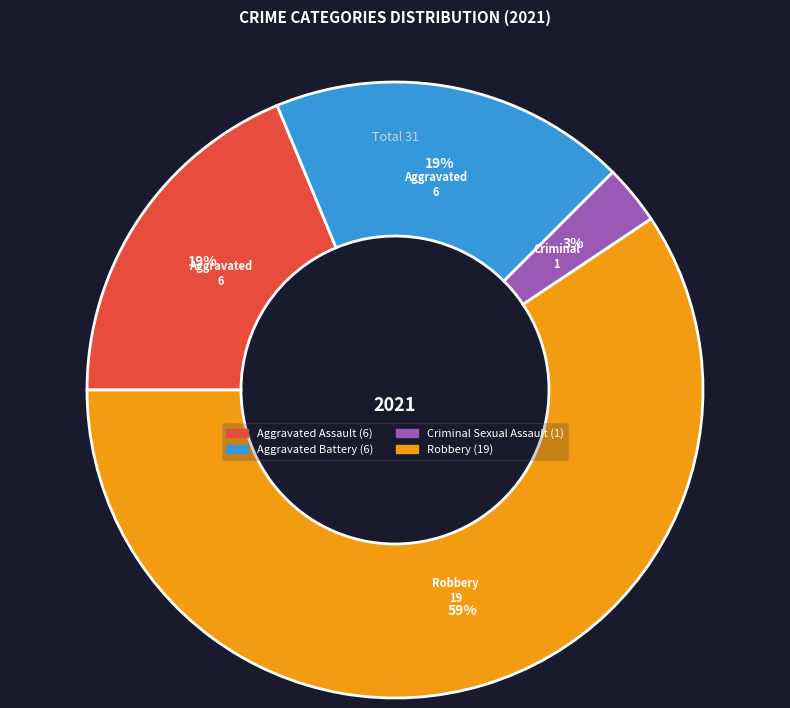

How many segments does this pie chart have?

4